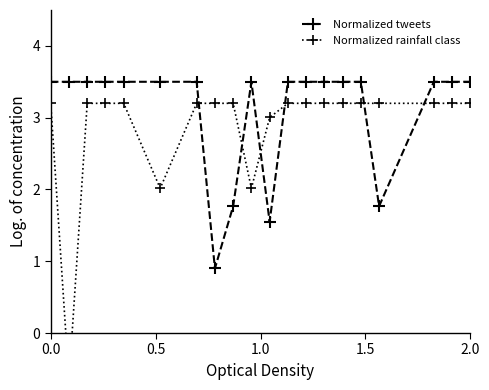

Does the chart display data point markers on the line(s)?

Yes